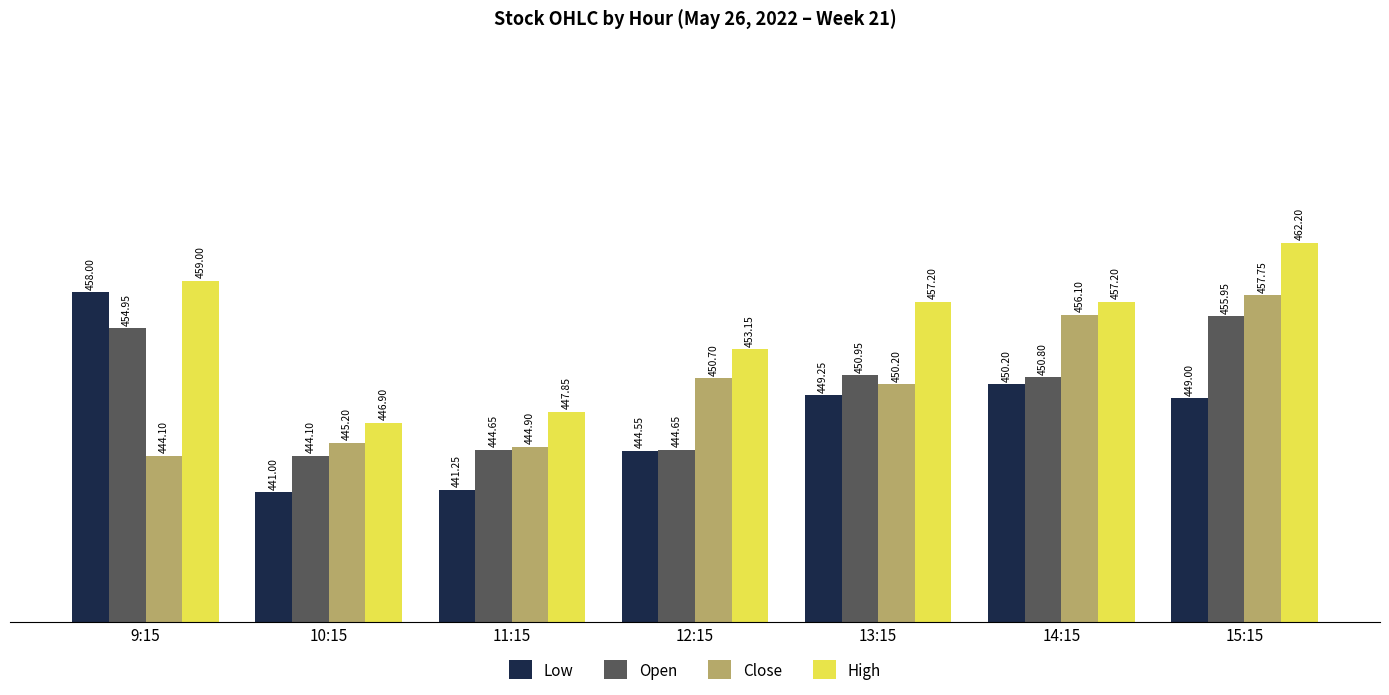

True or false: High has a value of 266.2 at 13:15.

False